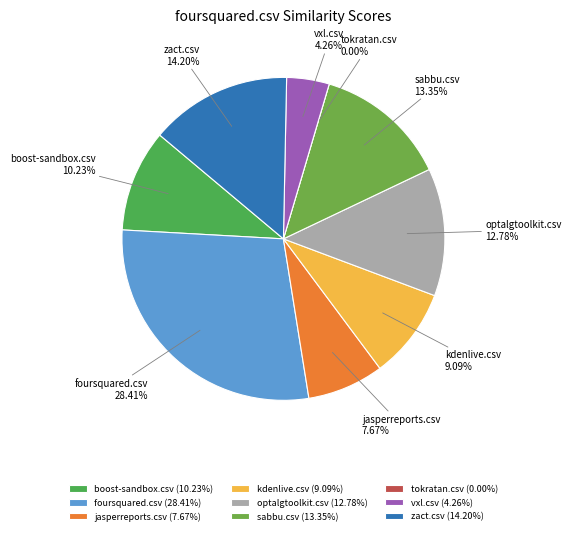

Is the sum of zact.csv and vxl.csv greater than half?

No